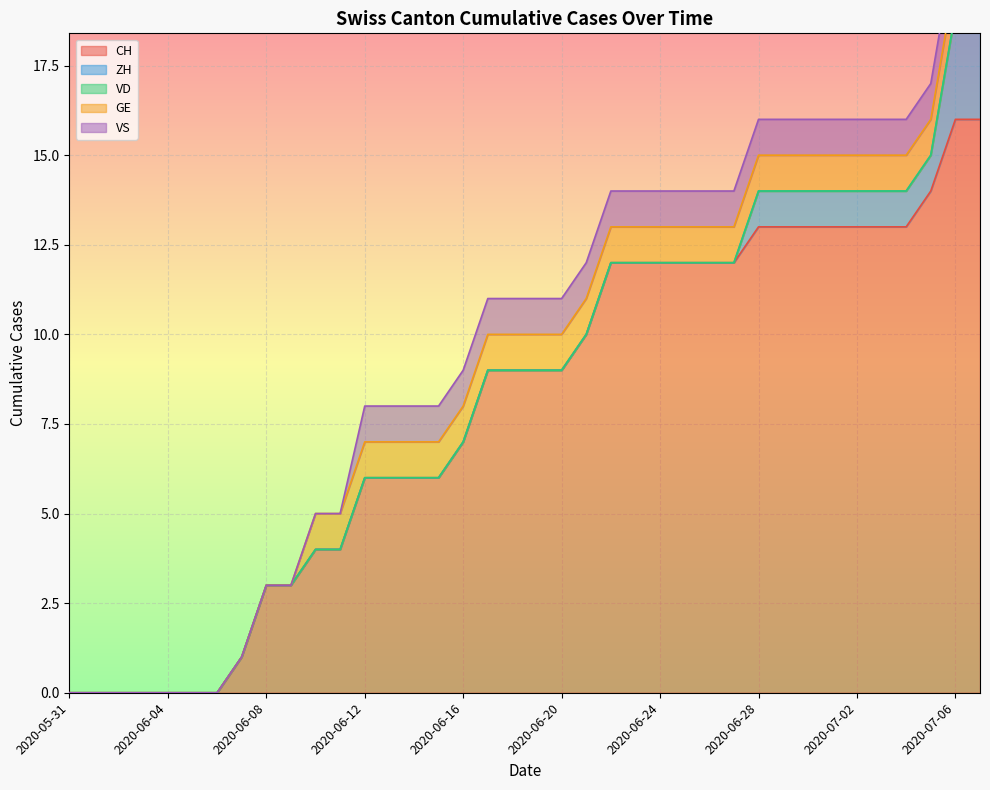

True or false: CH and ZH cross at least once.

False